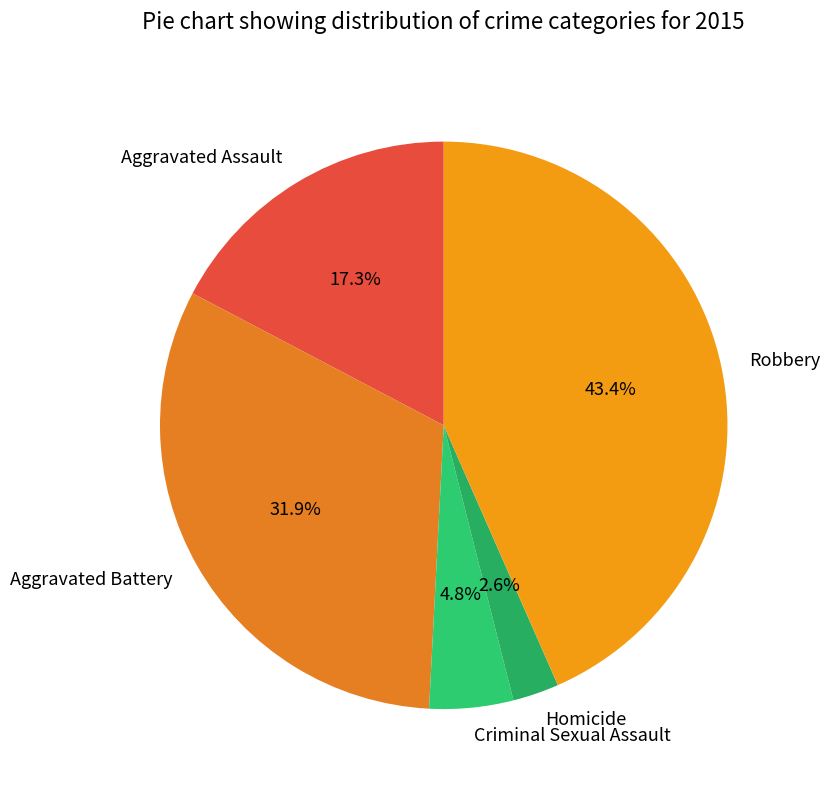

Combined, what portion of the pie is Aggravated Battery and Homicide?

34.5%